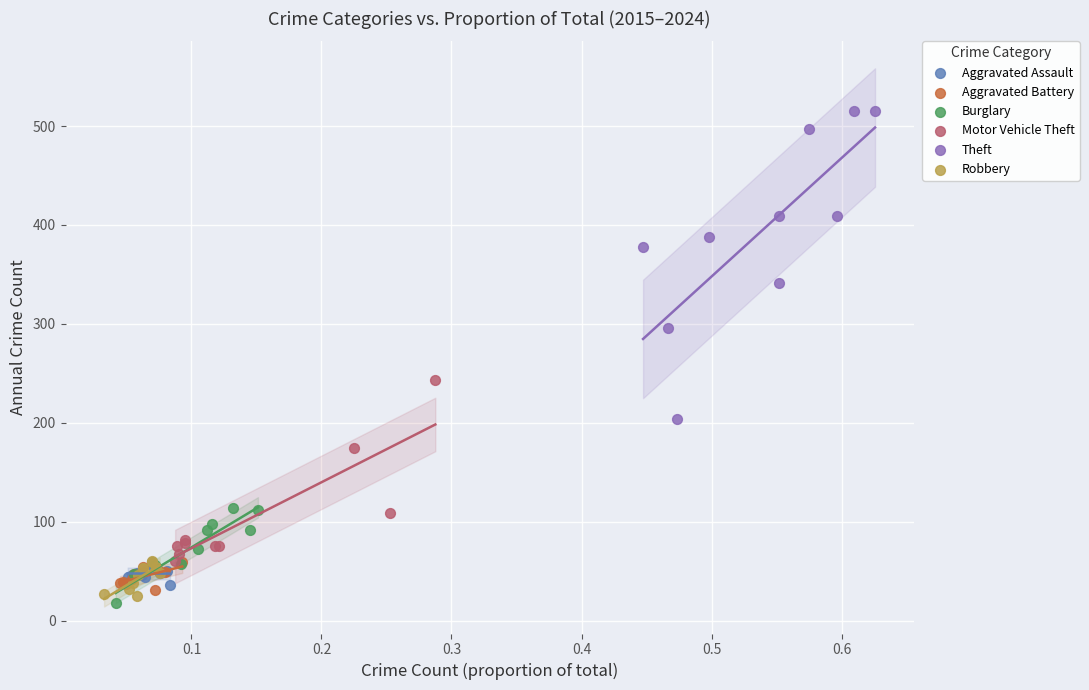

Which series reaches the maximum Y coordinate?

Theft